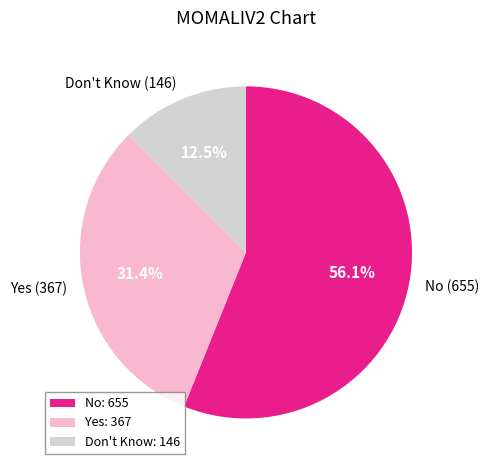

To the nearest percent, what is the difference between the largest and smallest slice percentages?

44%